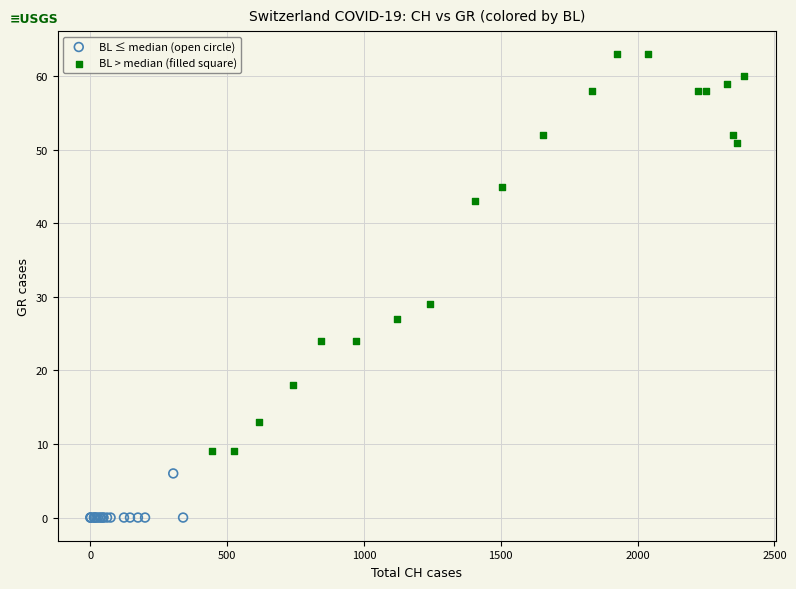

Which series has the largest Y range (max minus min)?

BL > median (filled square)